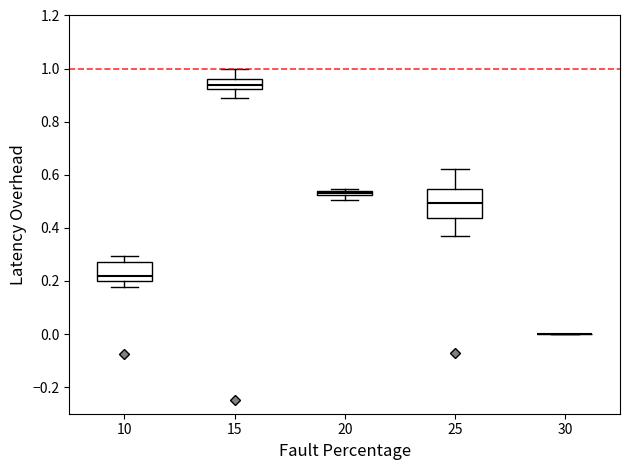

Which box is the tallest, from its lower edge to its upper edge?

25